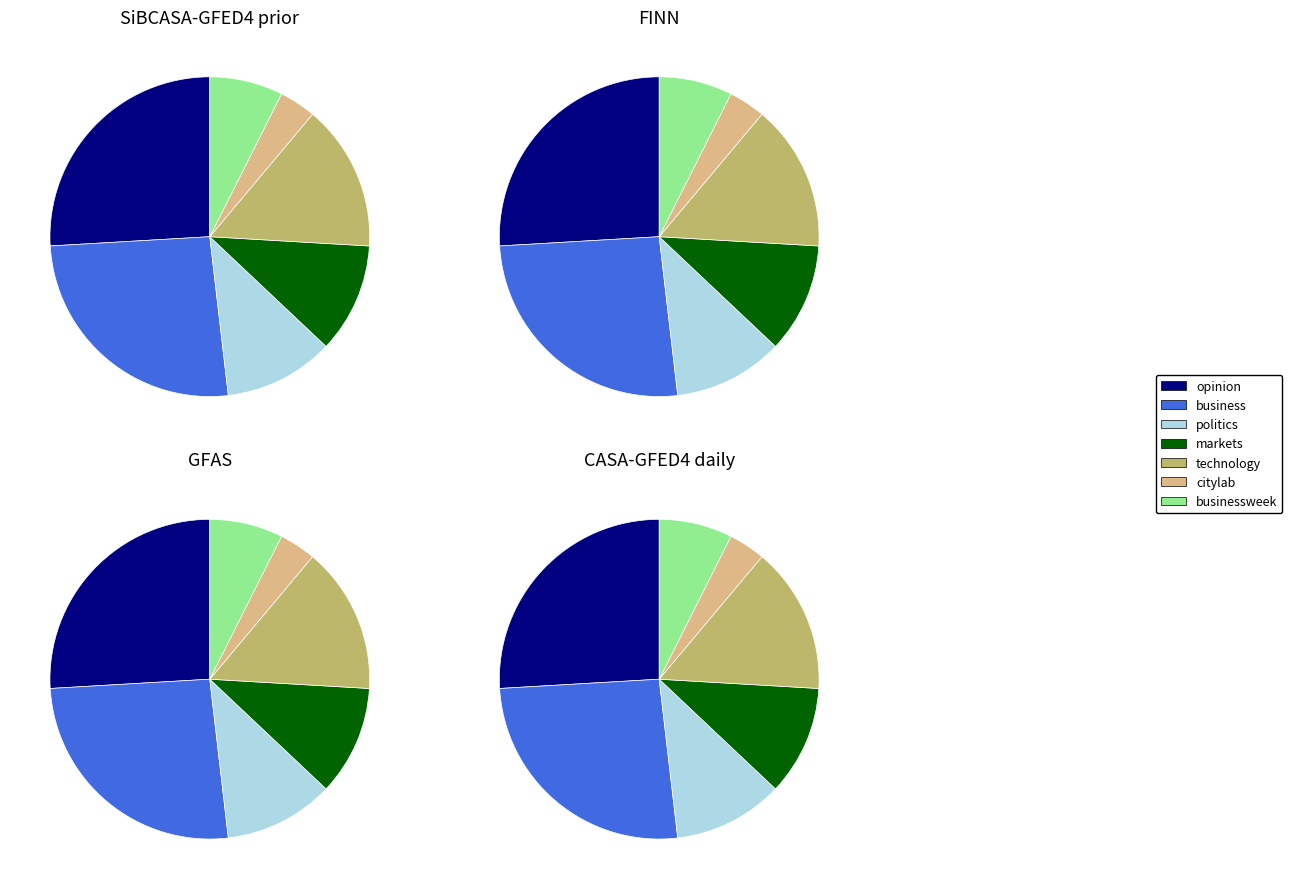

How much of the chart is everything except politics?

88.9%